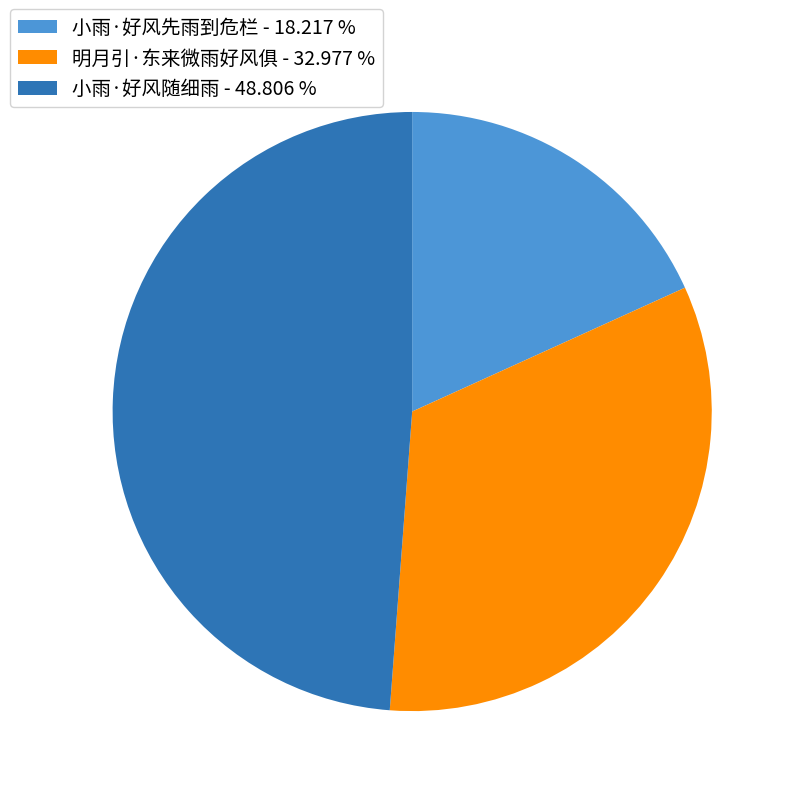

Which has a higher value, 小雨·好风先雨到危栏 or 小雨·好风随细雨?

小雨·好风随细雨